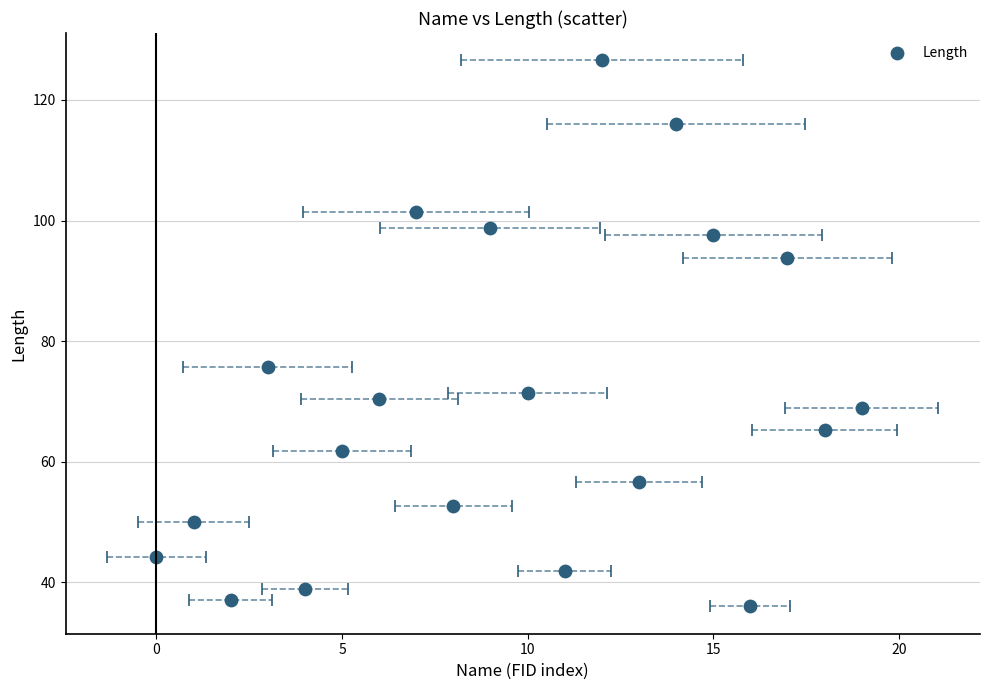

What Y value in the scatter plot is closest to 81?

75.7